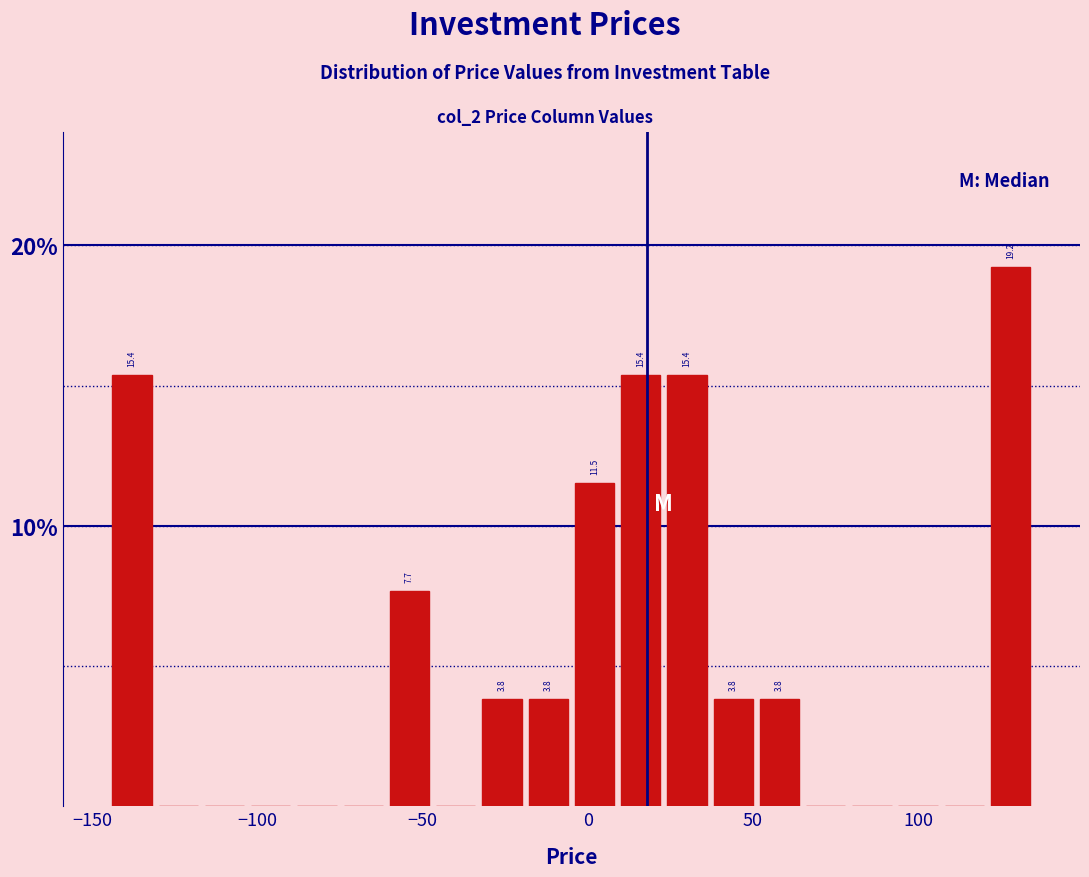

Read against the x-axis, roughly where is the centre of the tallest bar?

130